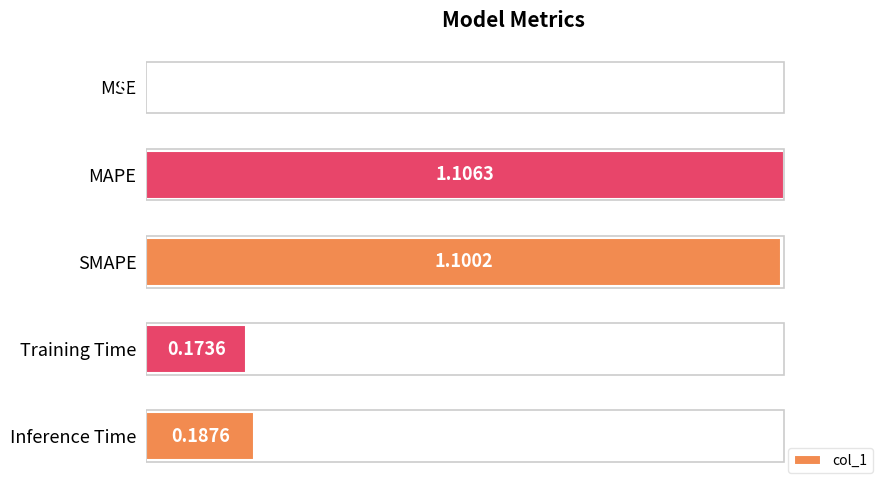

Which category has the highest value across all series?

MAPE